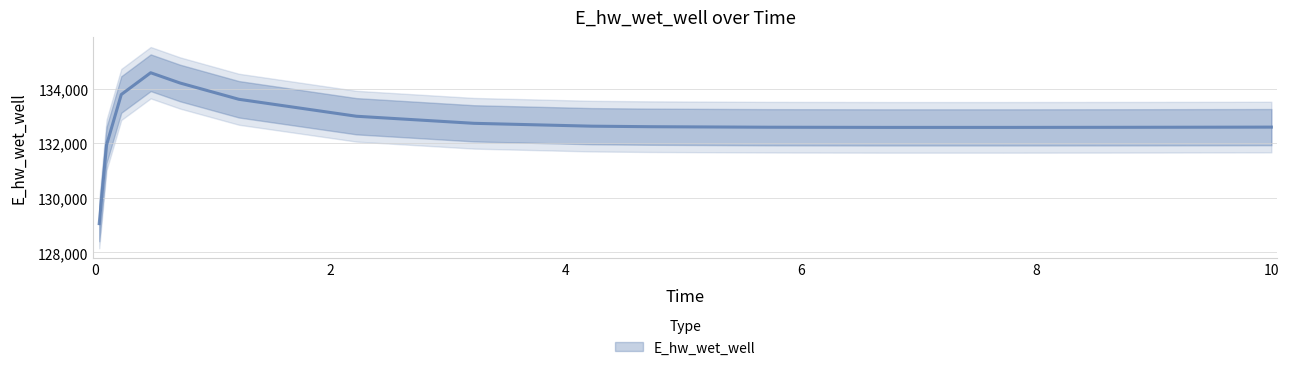

Does the chart have visible grid lines?

Yes